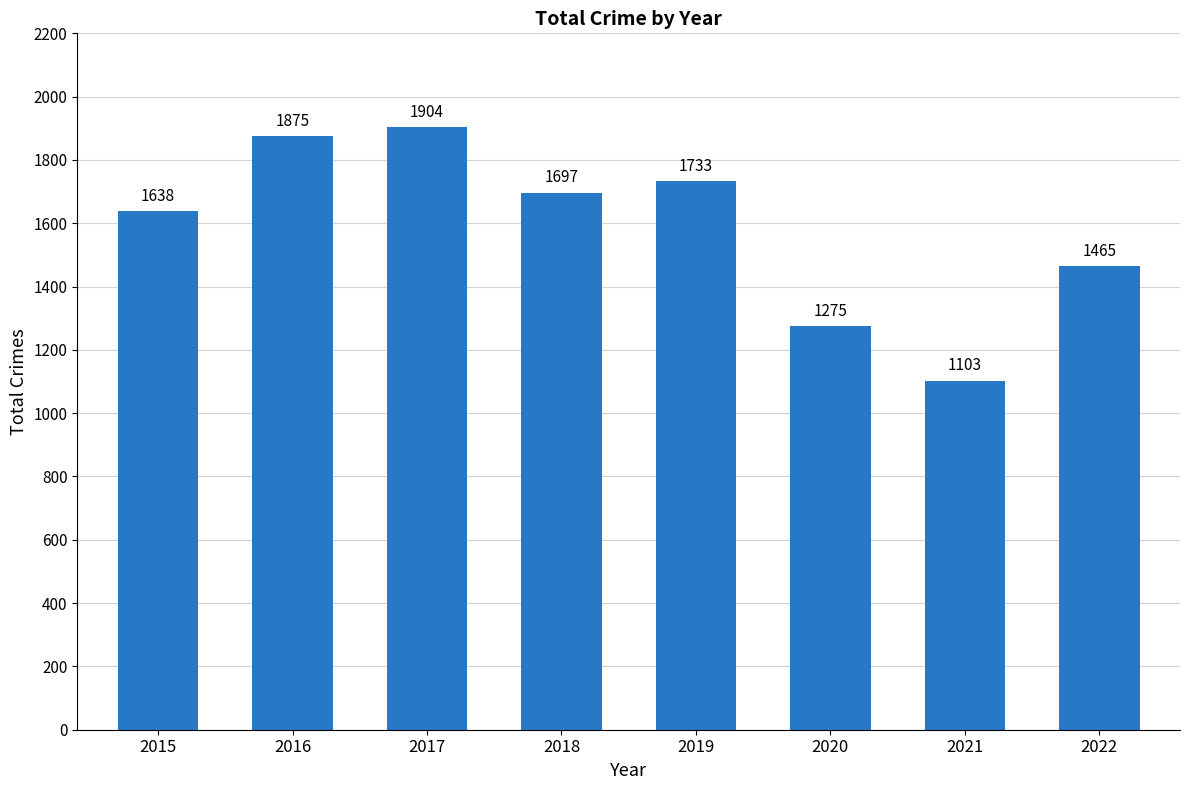

What is the change in value from 2017 to 2021?

-801